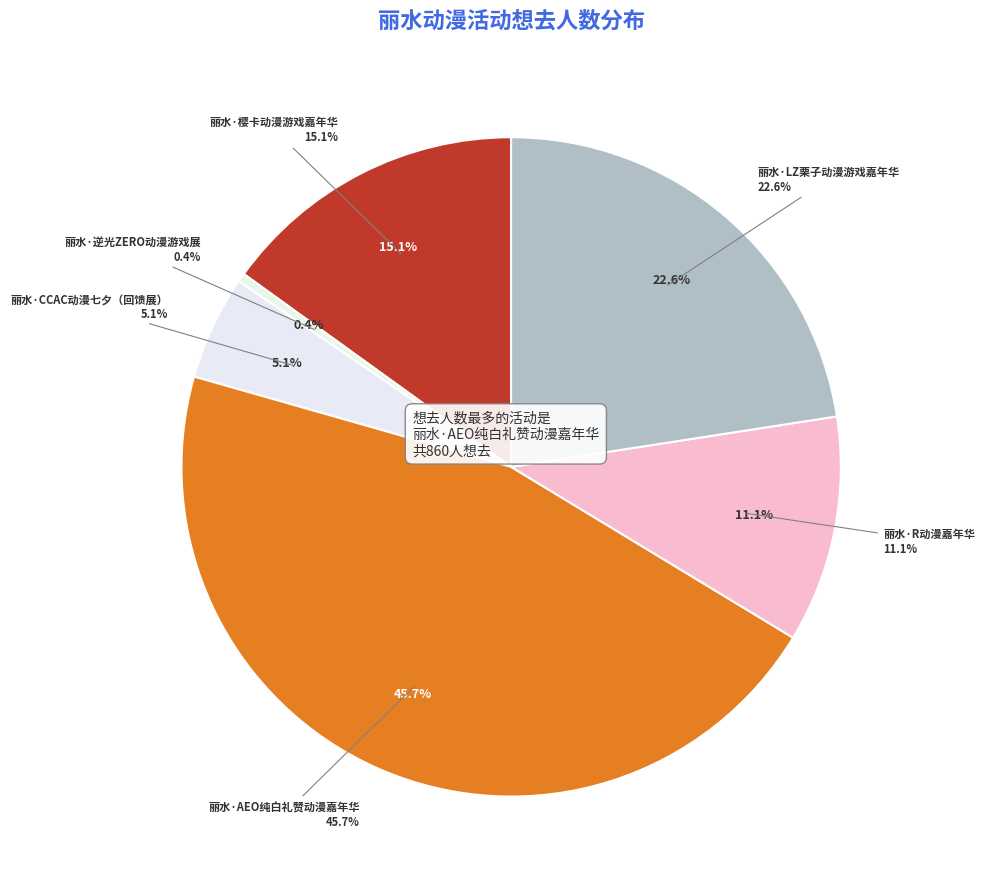

Rank the categories by value from highest to lowest.

丽水·AEO纯白礼赞动漫嘉年华, 丽水·LZ栗子动漫游戏嘉年华, 丽水·樱卡动漫游戏嘉年华, 丽水·R动漫嘉年华, 丽水·CCAC动漫七夕（回馈展）, 丽水·逆光ZERO动漫游戏展